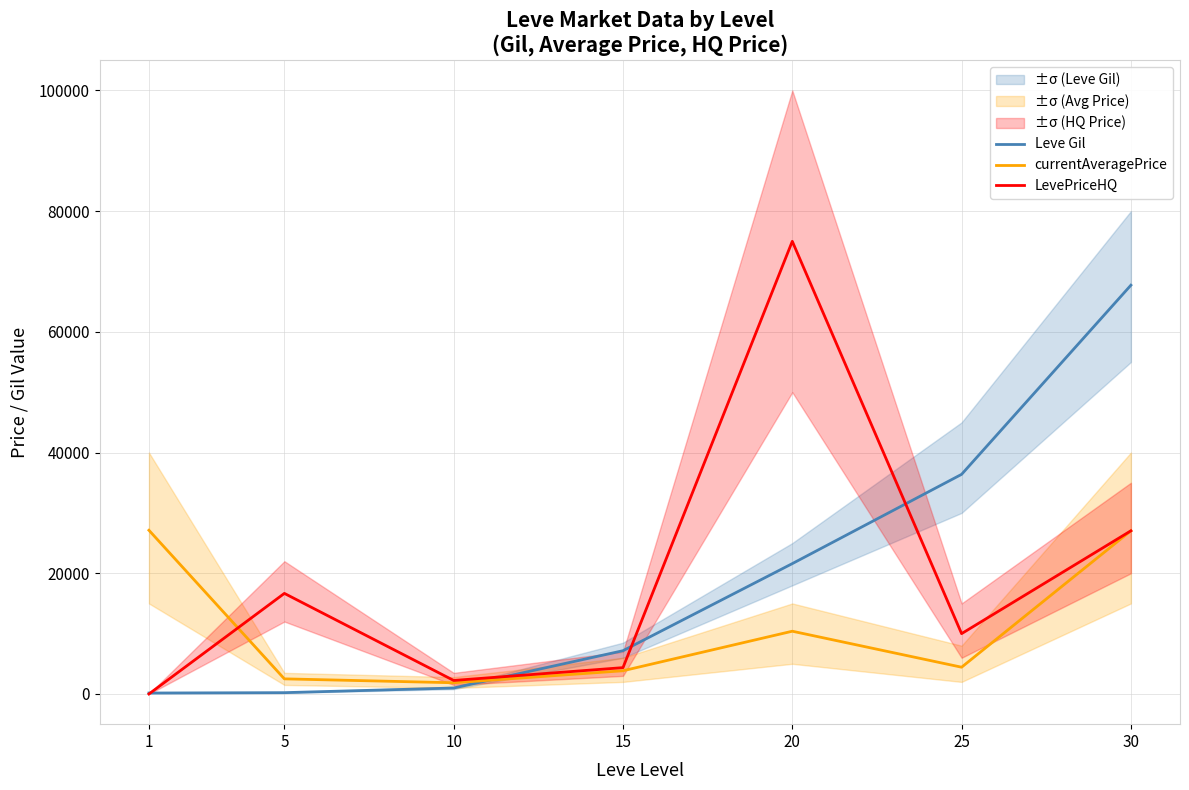

What is the difference between the highest and lowest values at 30?

40694